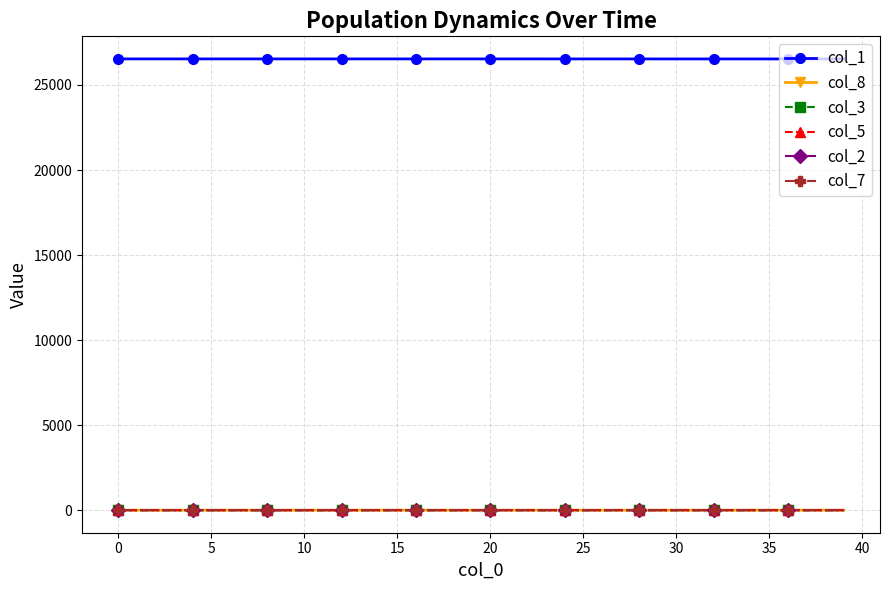

How many lines are shown in the chart?

6